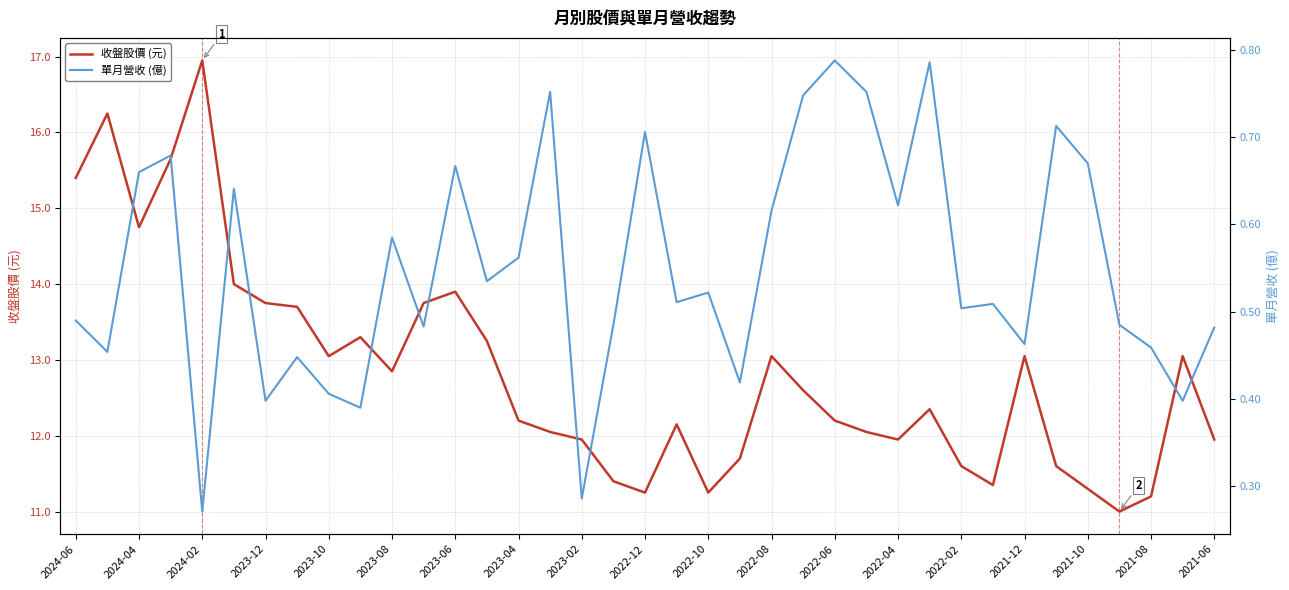

What position from the left is 27?

28